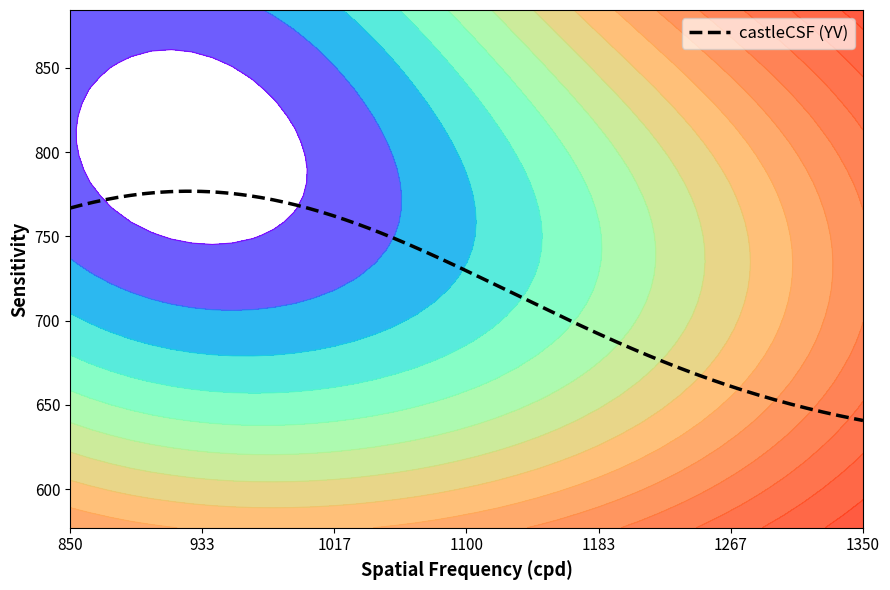

What is the minimum value for castleCSF (YV)?

640.8